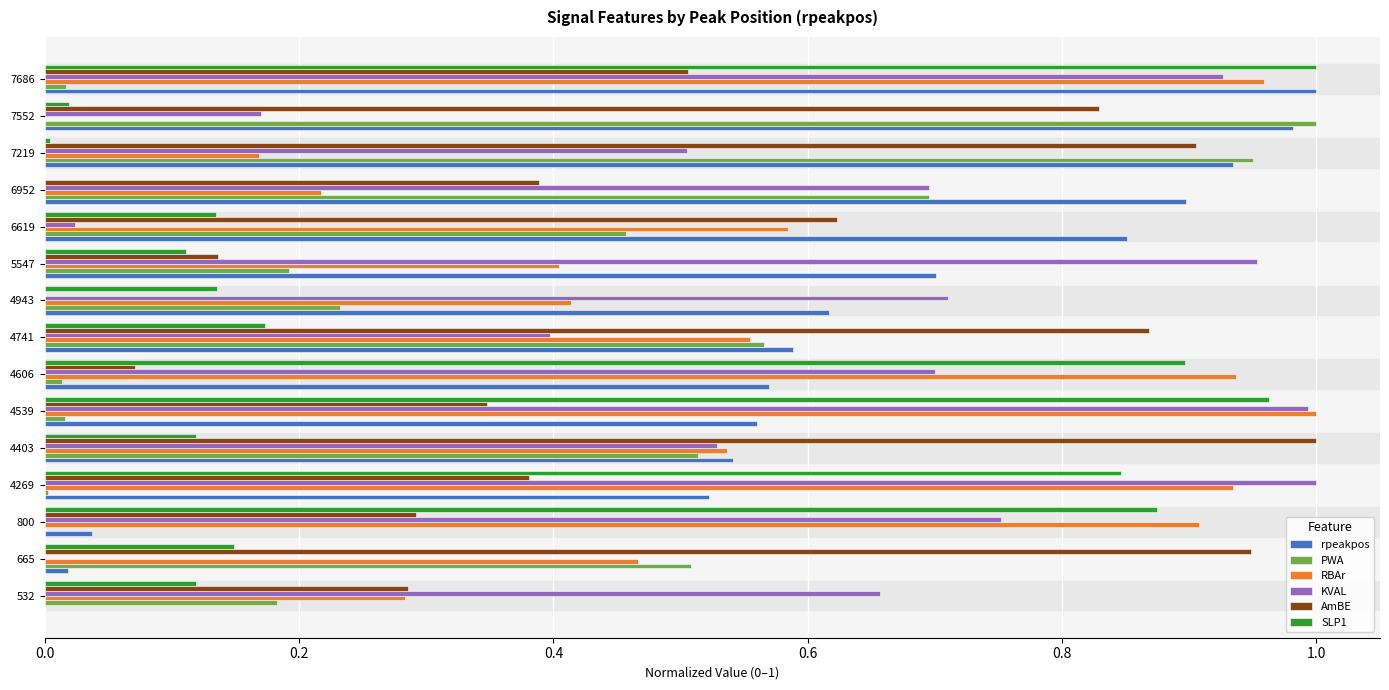

What is the sum of all RBAr values?

8.4